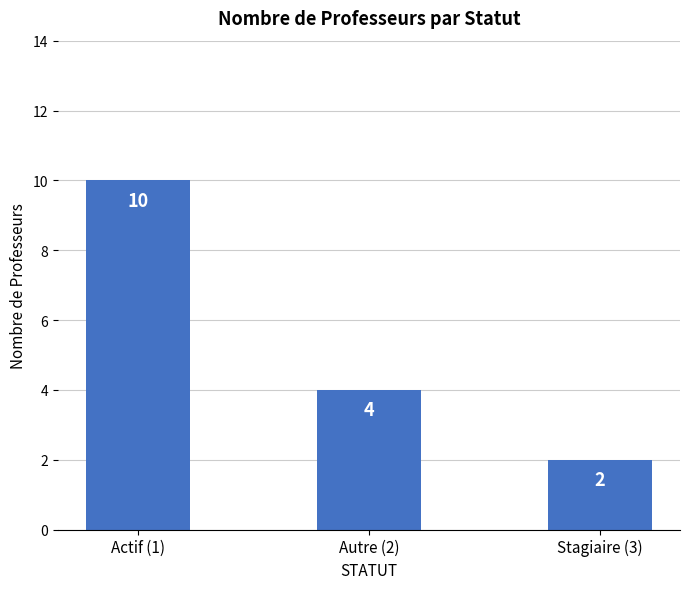

List the labels in order of value, largest first.

Actif (1), Autre (2), Stagiaire (3)